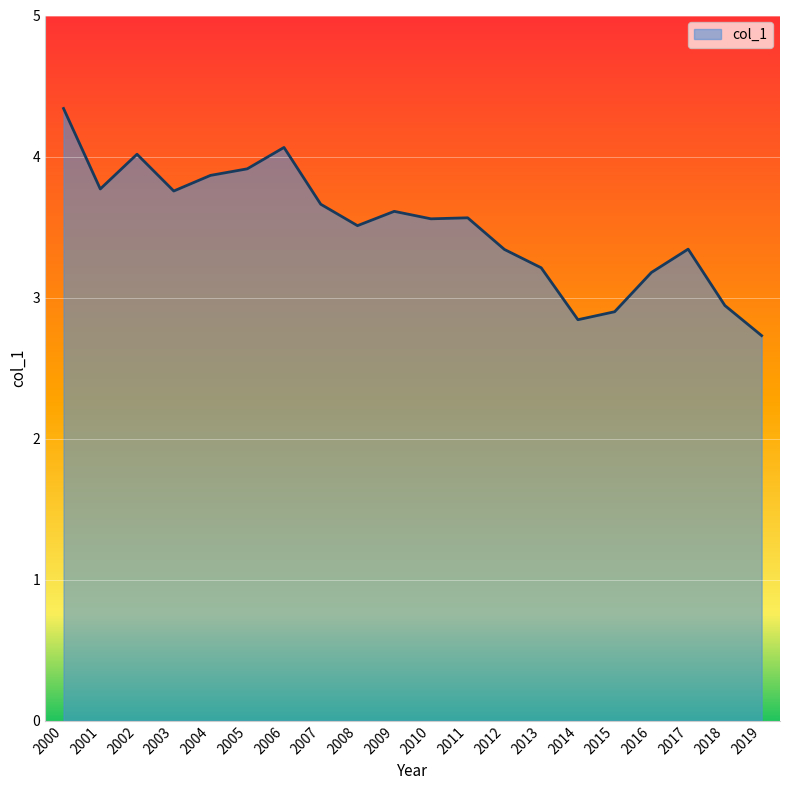

How many lines are shown in the chart?

1